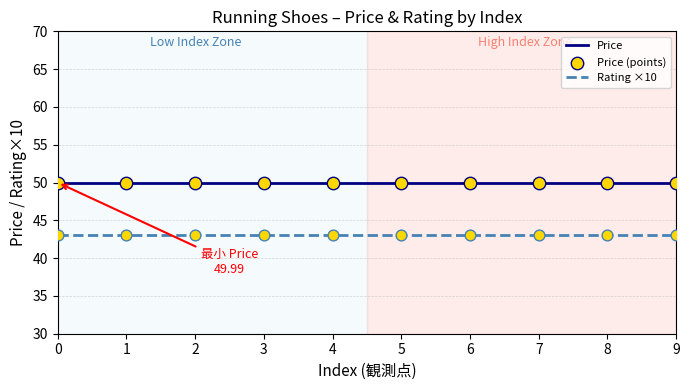

True or false: Rating ×10 and Price intersect in this chart.

False